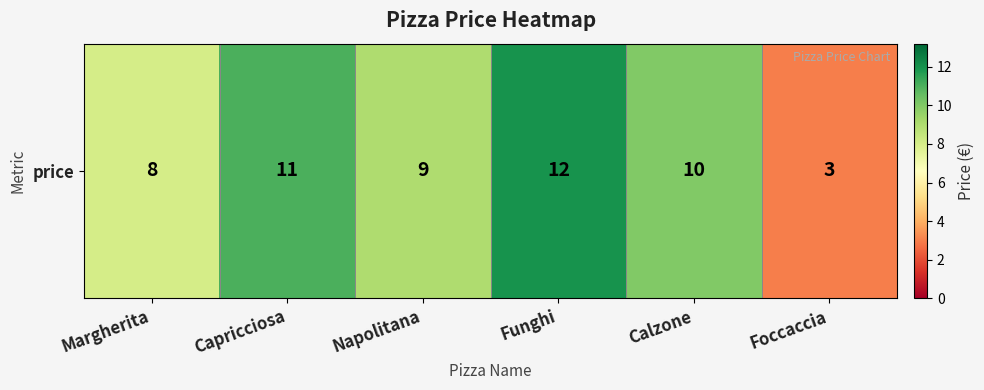

What is the maximum value shown in the chart?

12